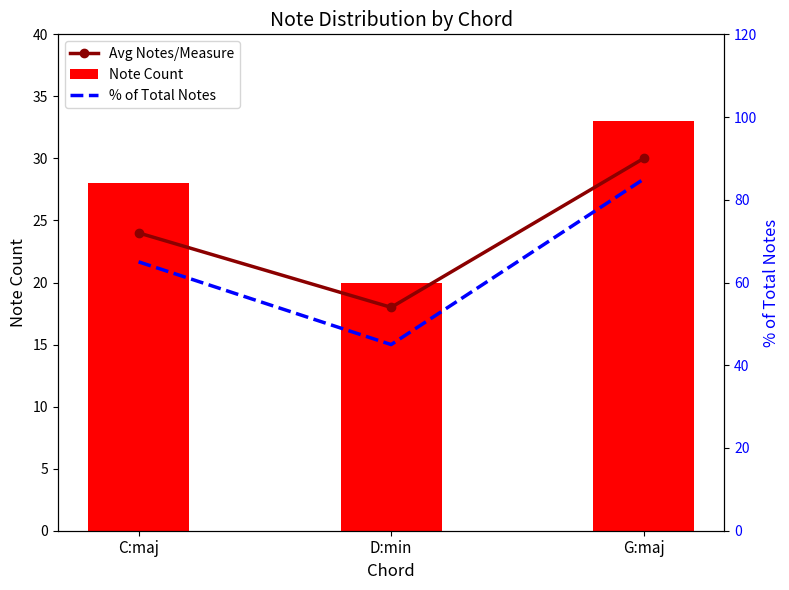

Is it true that % of Total Notes equals 85 at G:maj?

True